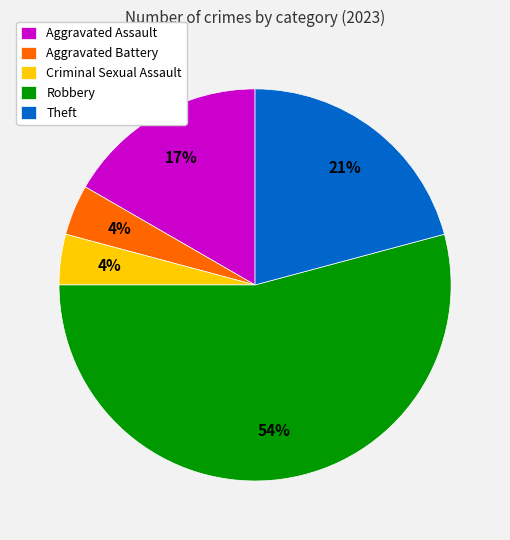

Which slice is the largest?

Robbery